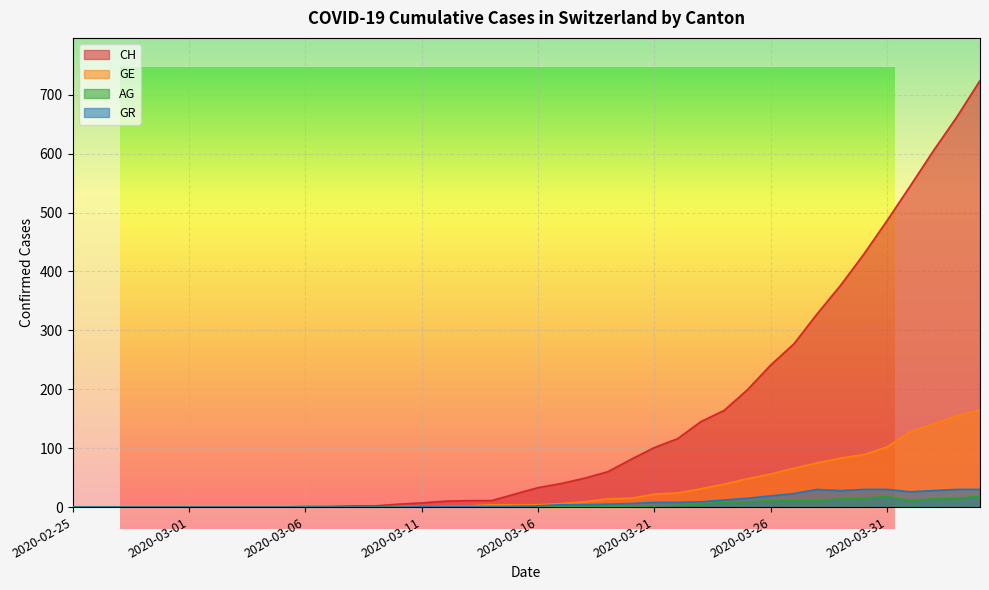

True or false: AG has more than 0 points higher than both neighbors.

True